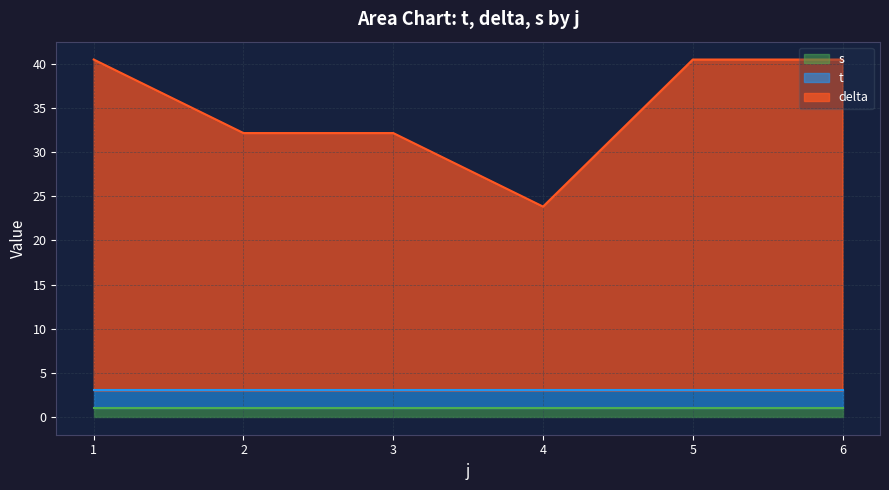

What is the total value across all series at 1?

40.5